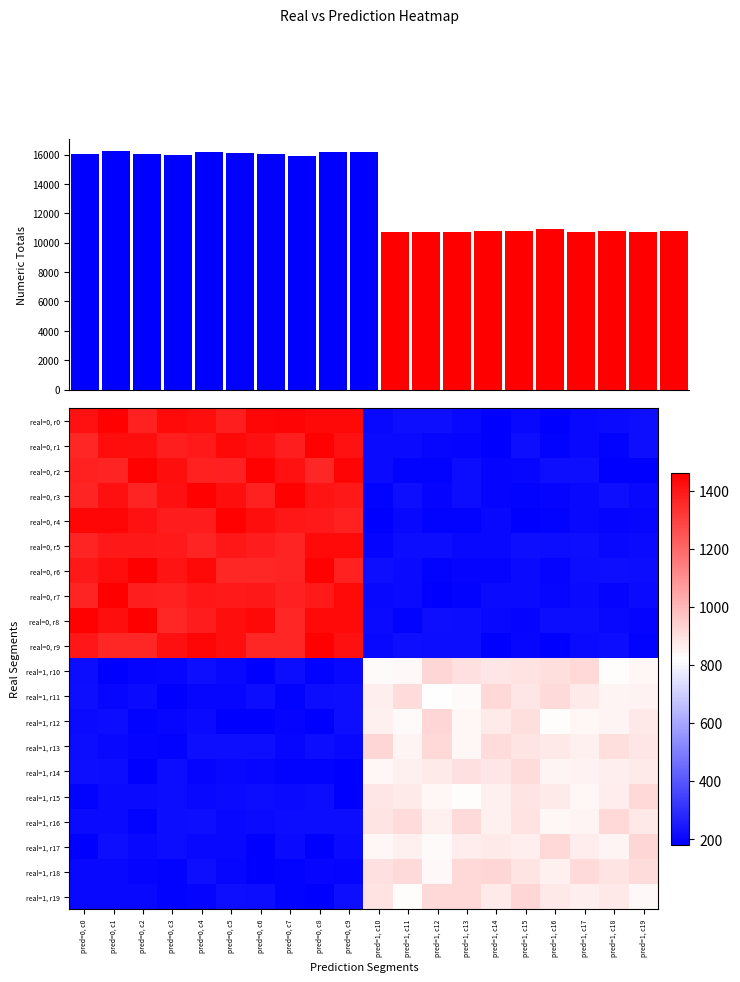

Where is real=1, r18 nearest to the value 551?

pred=1, c12